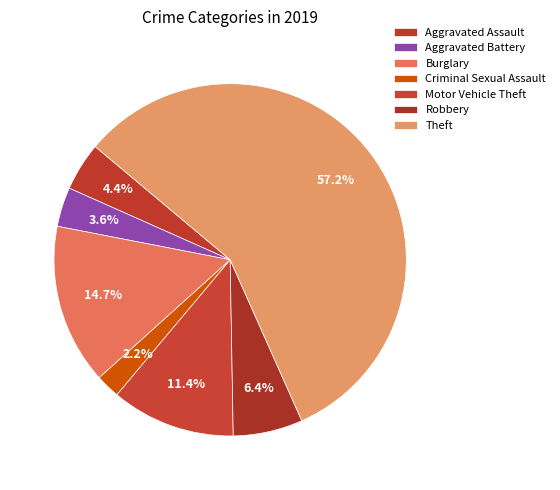

How many slices are in this pie chart?

7